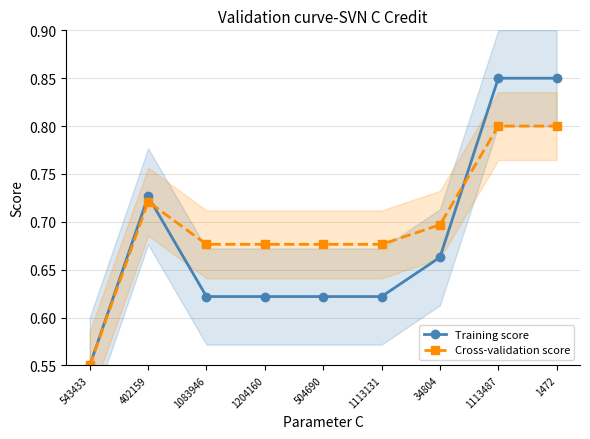

What is the maximum value for Cross-validation score?

0.8